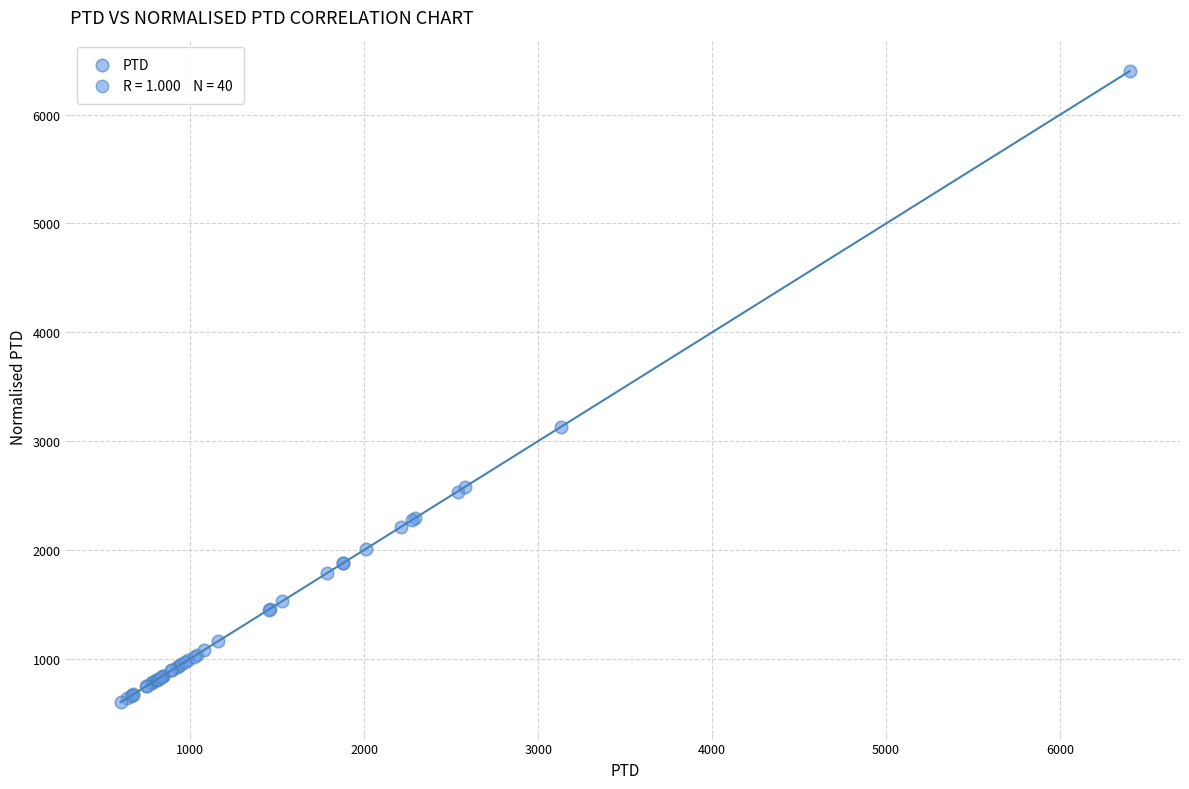

What Y value in the scatter plot is closest to 3499?

3131.4